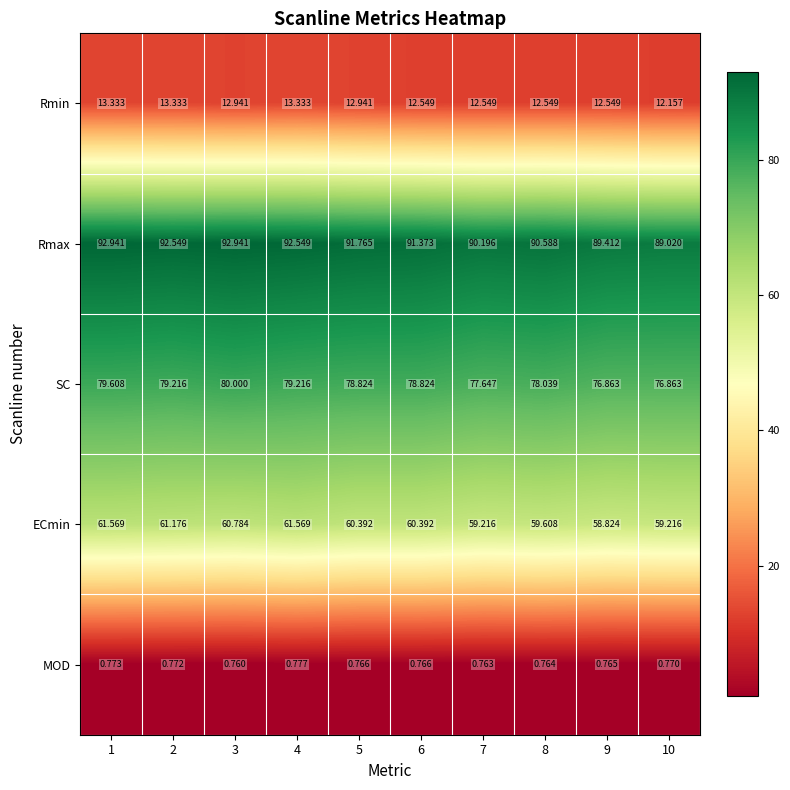

How many distinct data groups are displayed?

5